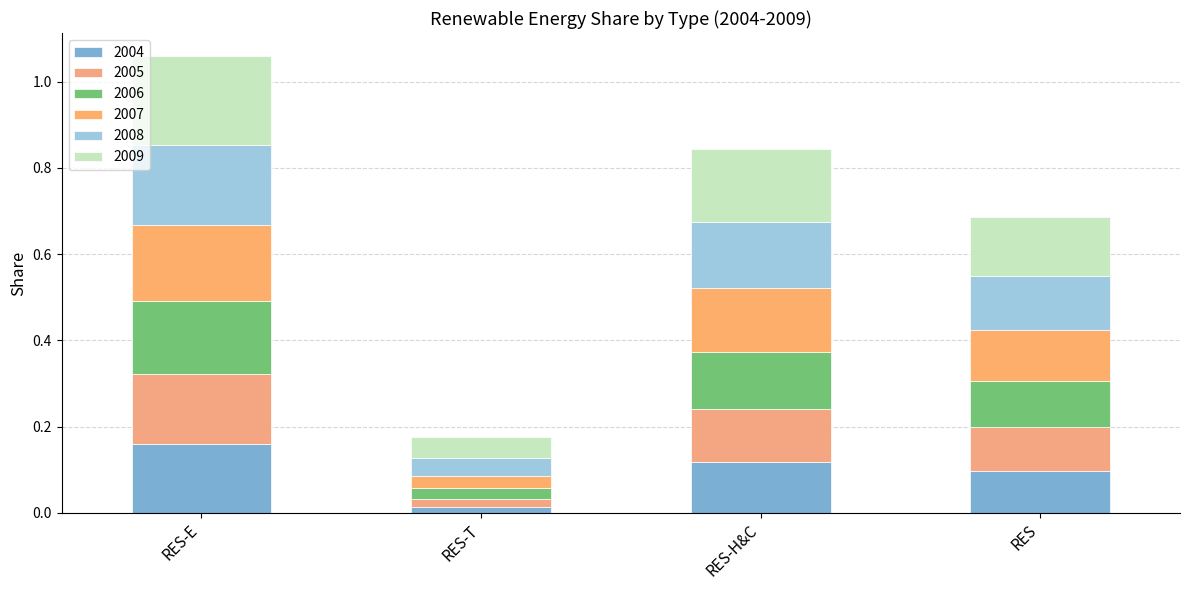

How many data points does each series have?

4